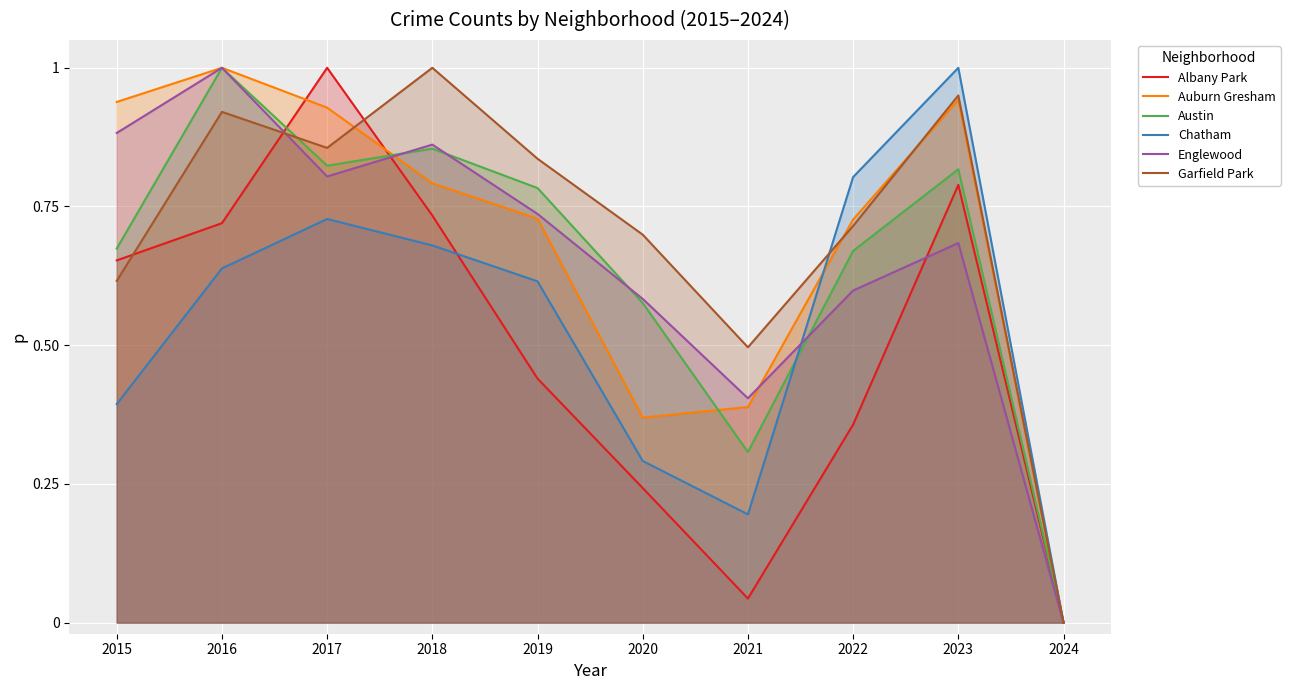

True or false: Chatham has a value of 0.3 at 2020.

True